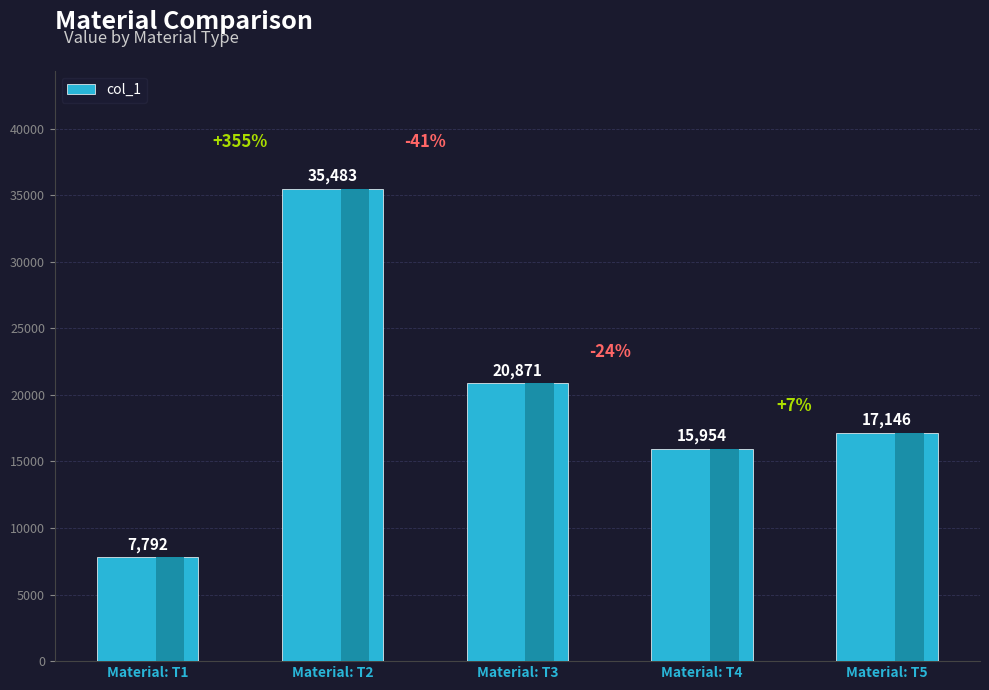

How many distinct data groups are displayed?

1